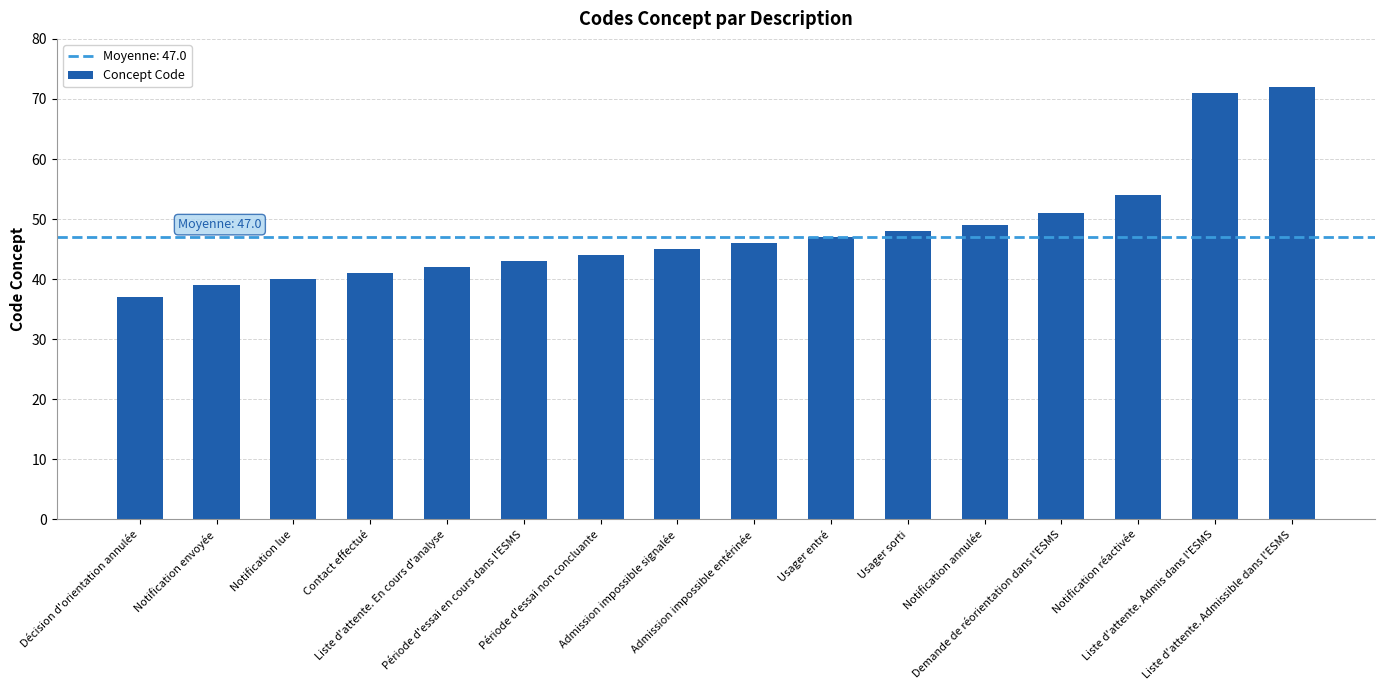

What is the label of the 10th bar from the right?

Période d'essai non concluante